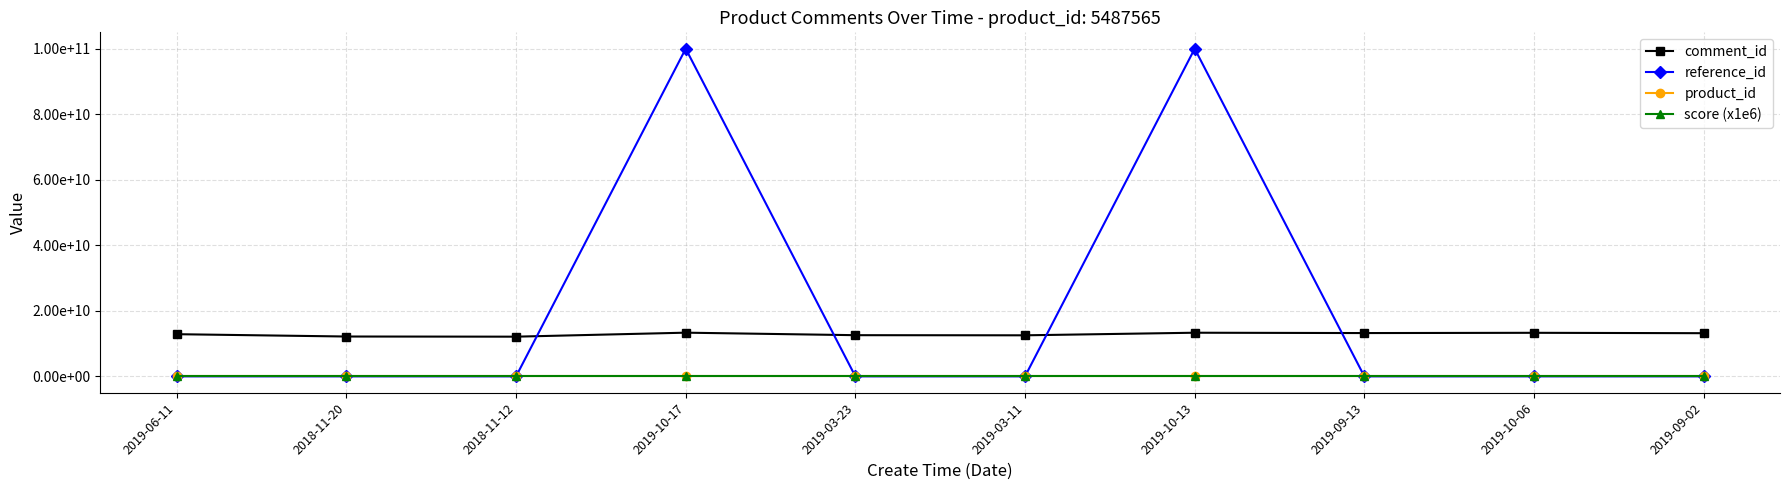

Rank the categories by product_id value from lowest to highest.

2019-06-11, 2018-11-20, 2018-11-12, 2019-10-17, 2019-03-23, 2019-03-11, 2019-10-13, 2019-09-13, 2019-10-06, 2019-09-02